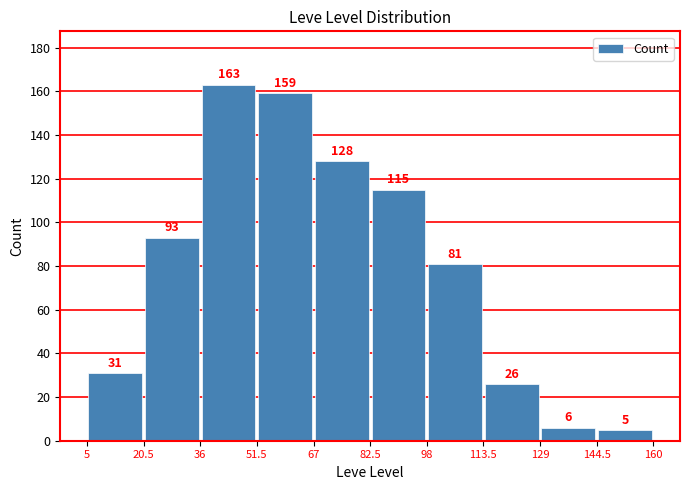

How many data points are less than 93?

5